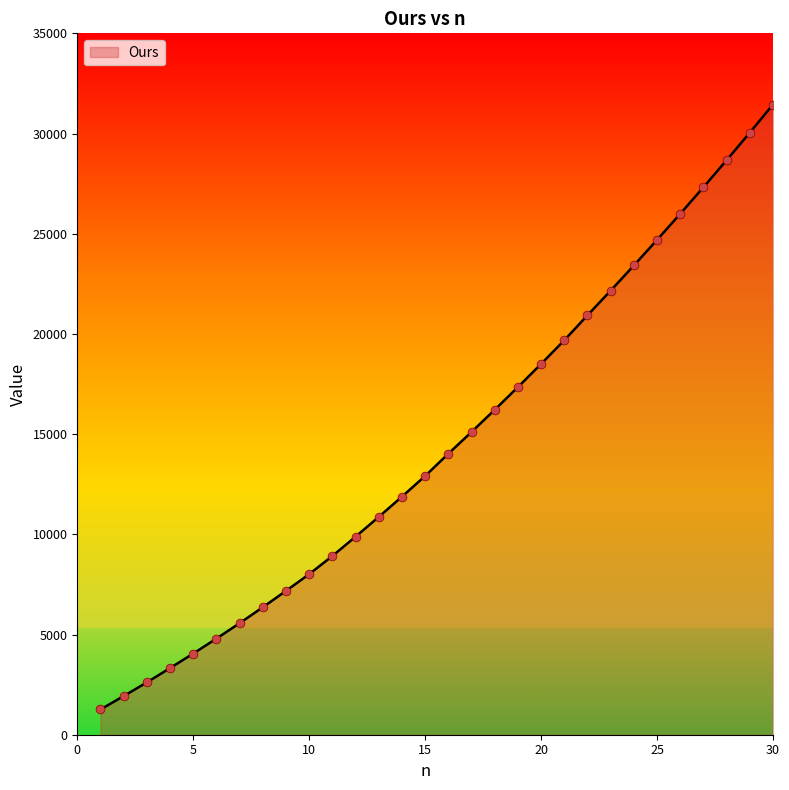

What is the difference between the maximum and minimum values?

30188